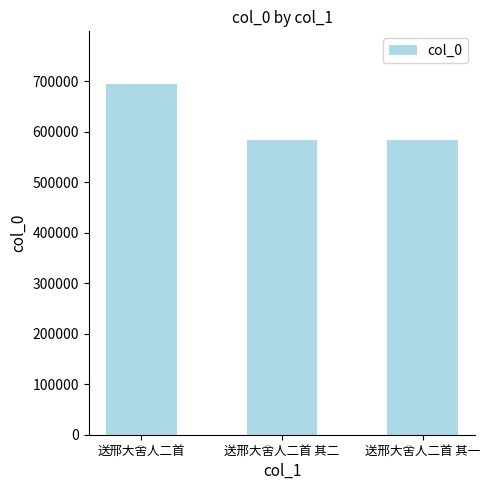

True or false: the data shows 991632 at 送邢大舍人二首 其二.

False